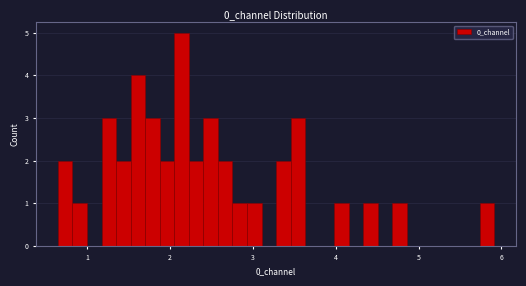

Around what value on the x-axis is the tallest bar? Give the approximate position of its centre, as read against the axis.

2.1